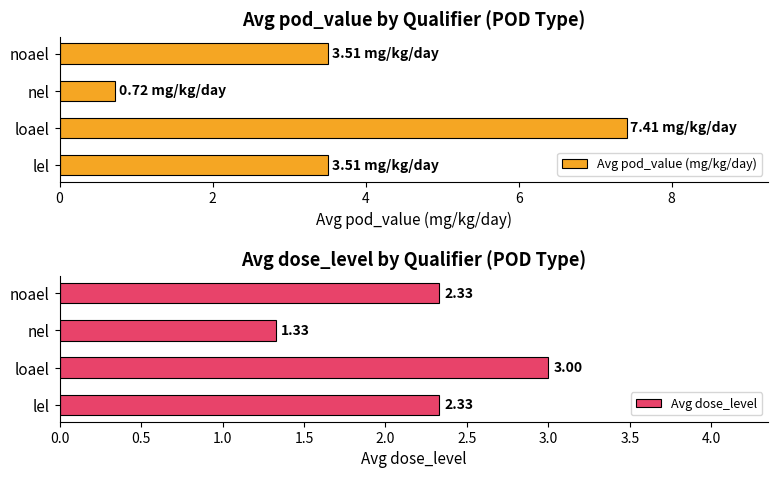

How many distinct data groups are displayed?

2